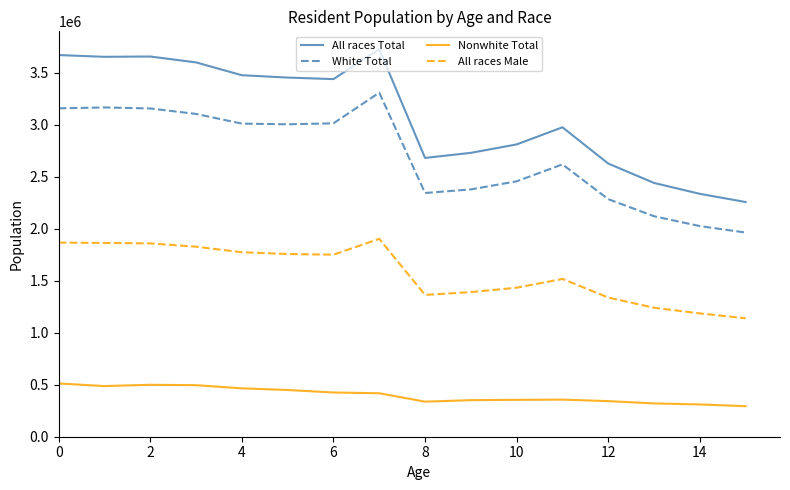

Rank the series by their maximum value, from highest to lowest.

All races Total, White Total, All races Male, Nonwhite Total